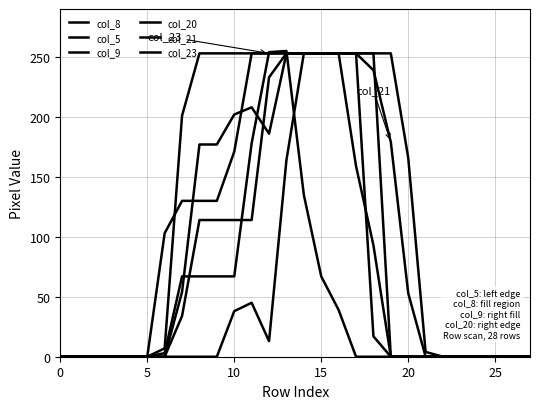

True or false: col_21 and col_20 intersect in this chart.

False